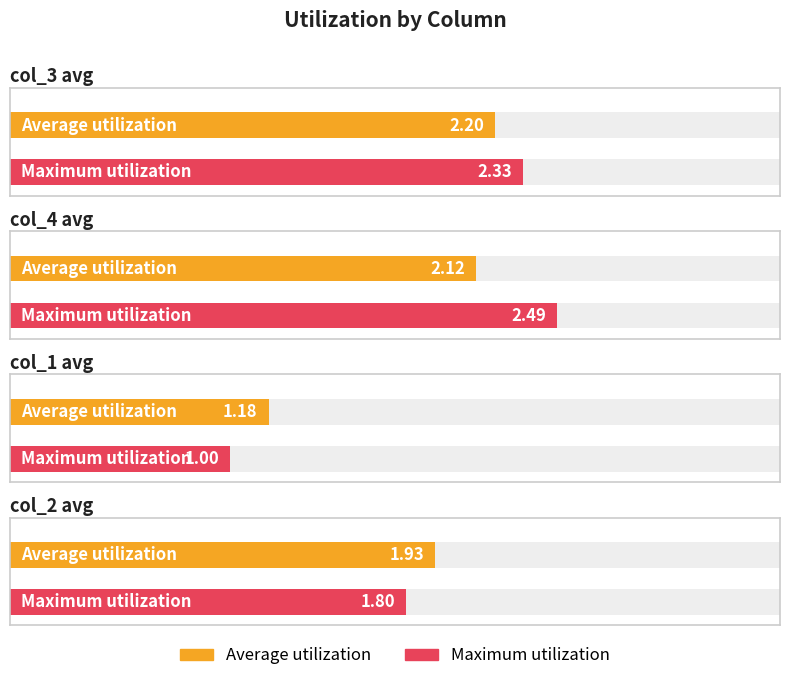

At which category is the sum across all series the highest?

col_4 avg